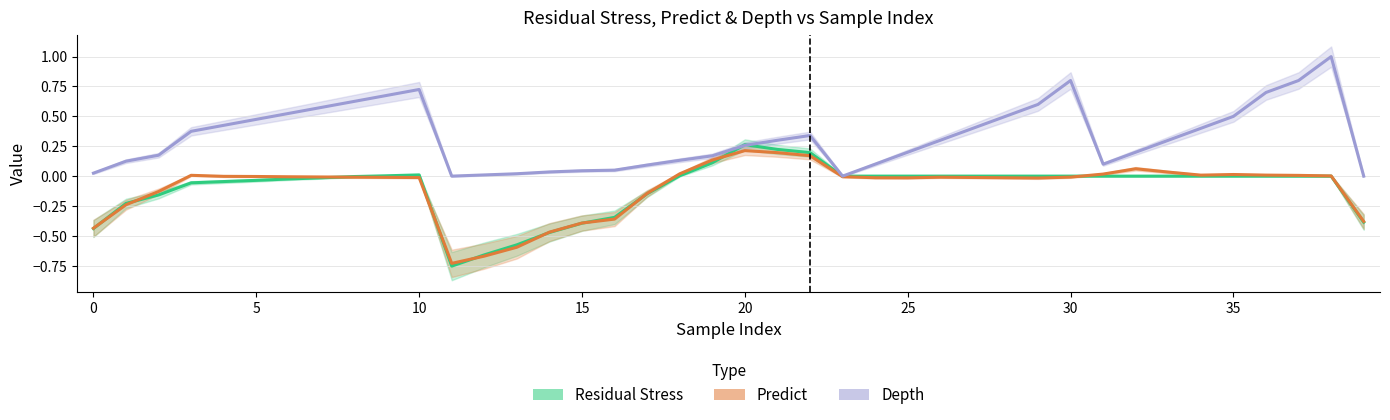

Which series changed the most between 30 and 20?

Depth